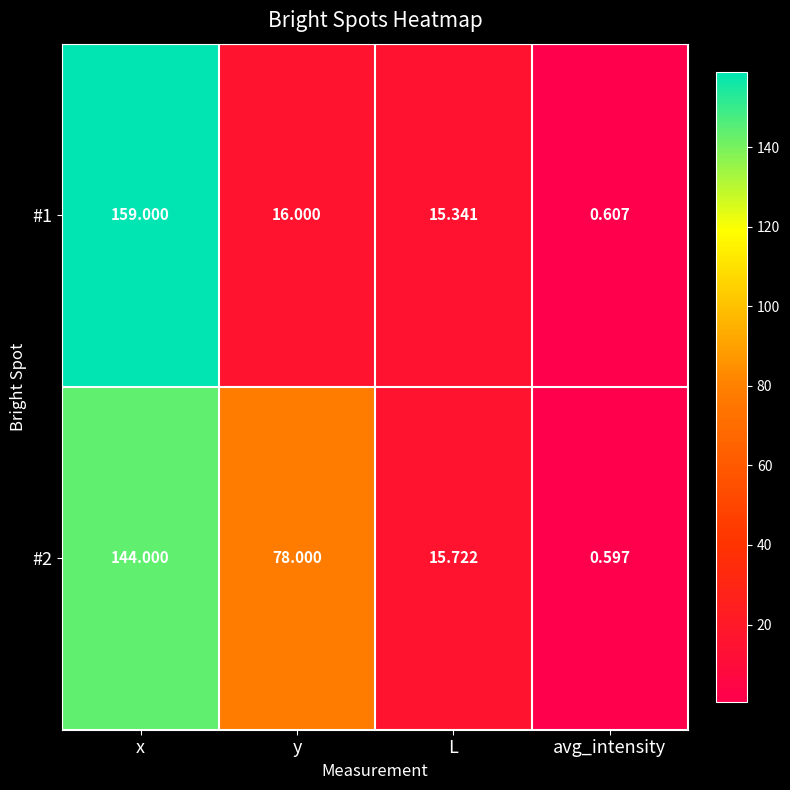

Rank the categories by #2 value from lowest to highest.

avg_intensity, L, y, x